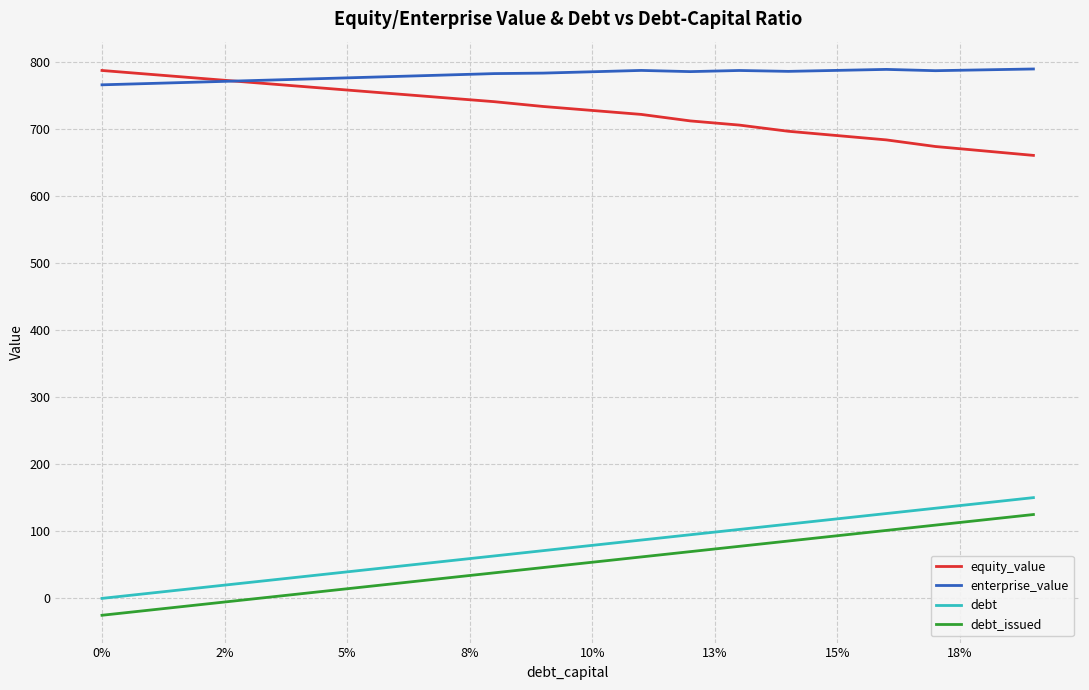

What is the minimum value for equity_value?

660.9